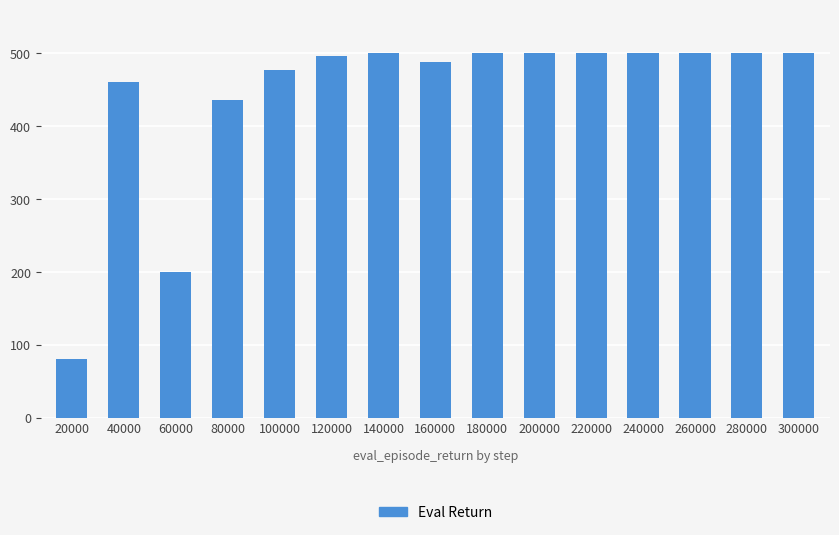

What is the value of the 15th bar from the left?

500.0